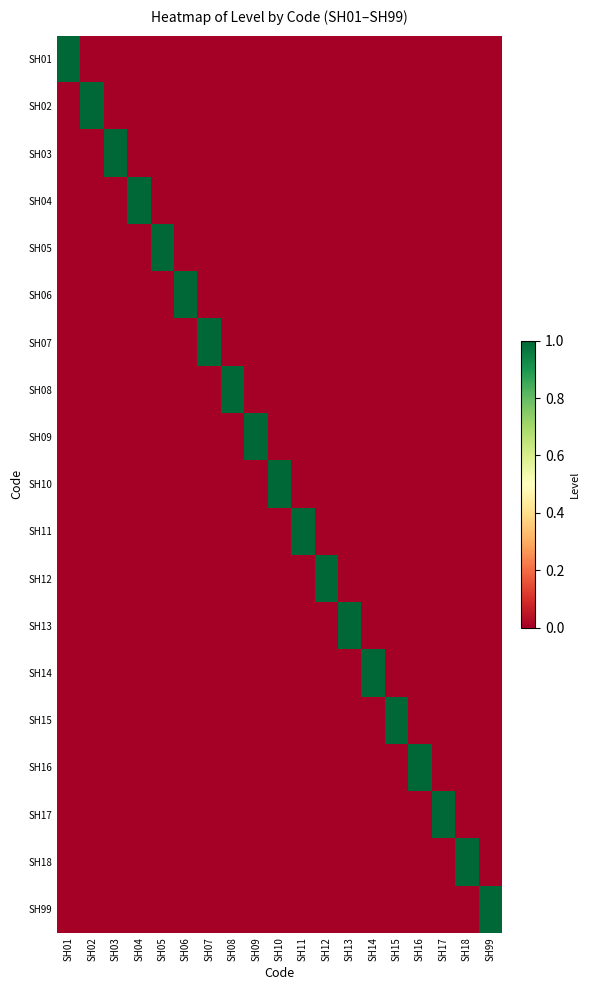

At SH15, list the series in order from smallest to largest.

SH01, SH02, SH03, SH04, SH05, SH06, SH07, SH08, SH09, SH10, SH11, SH12, SH13, SH14, SH16, SH17, SH18, SH99, SH15